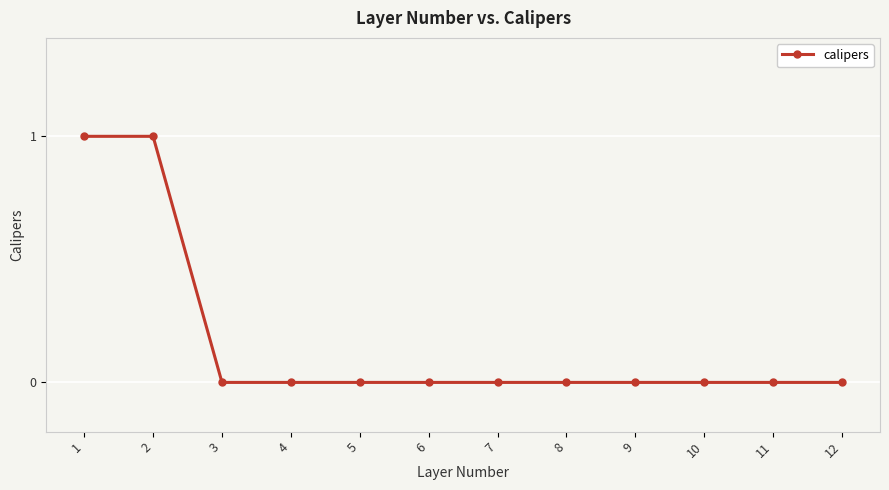

What is the value of the 2nd point from the left?

1